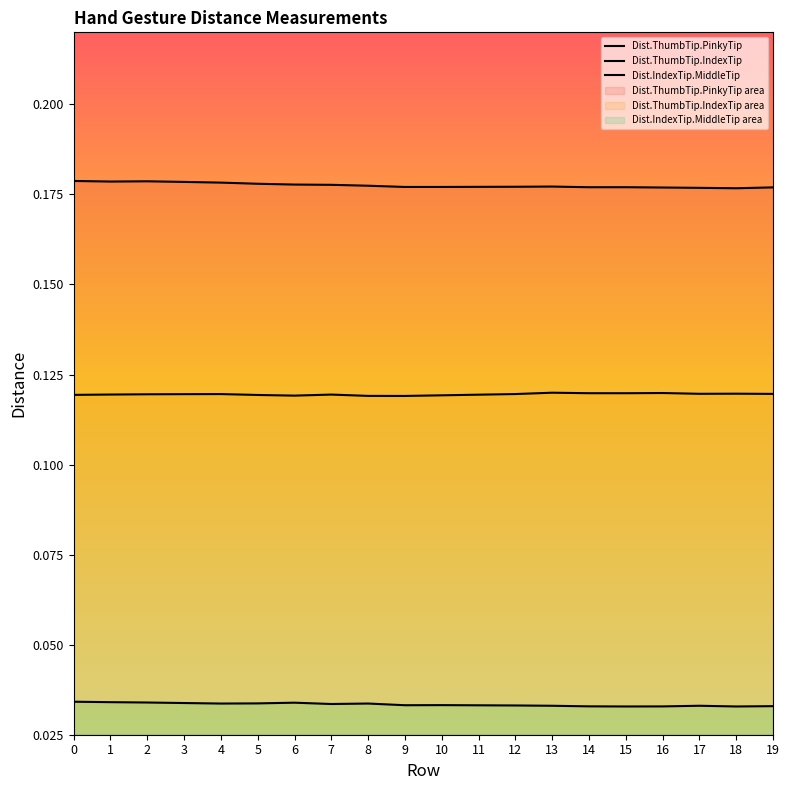

True or false: Dist.IndexTip.MiddleTip has a value of 0.1 at 1.

False